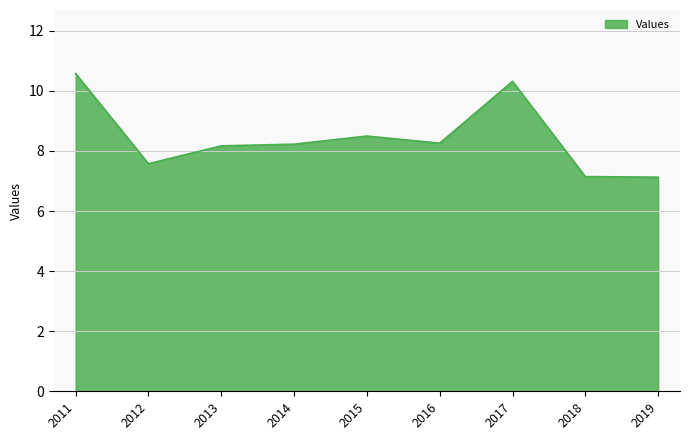

What is the average value?

8.4